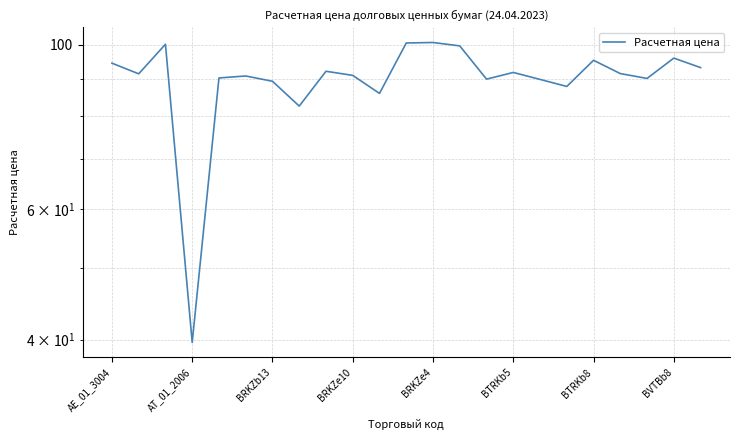

Reading left to right, what are all the values shown in this chart?

94.4	91.3	100.1	39.6	90.2	90.7	89.3	82.6	92.1	90.9	85.9	100.5	100.7	99.6	89.8	91.7	89.8	87.8	95.3	91.4	90.0	95.9	93.1